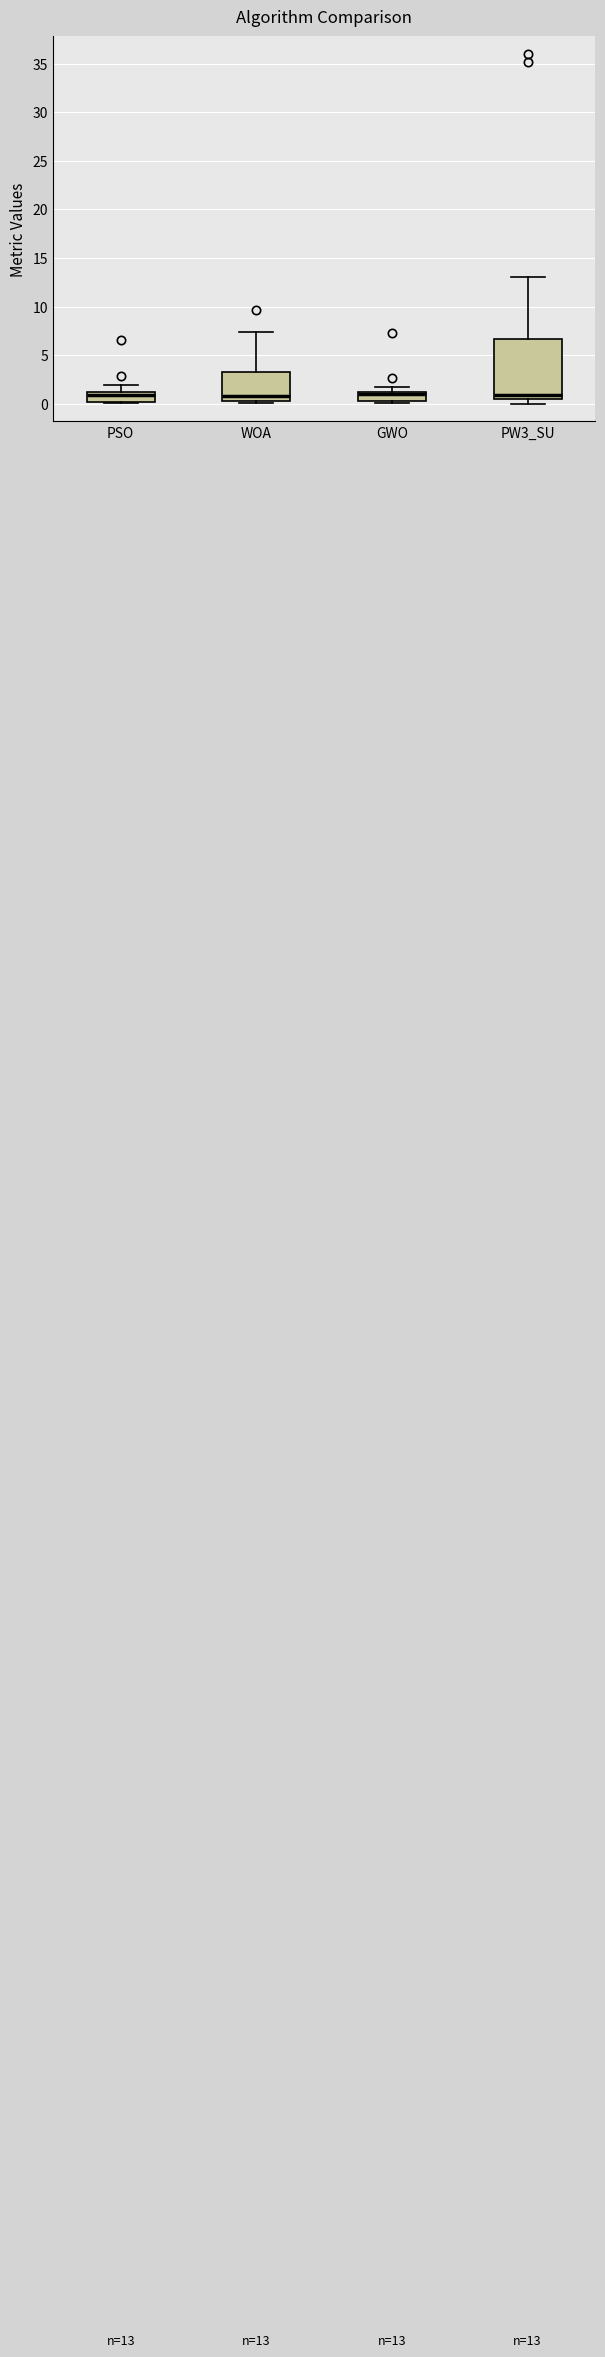

Comparing the boxes themselves (not the whiskers), which one is the tallest?

PW3_SU